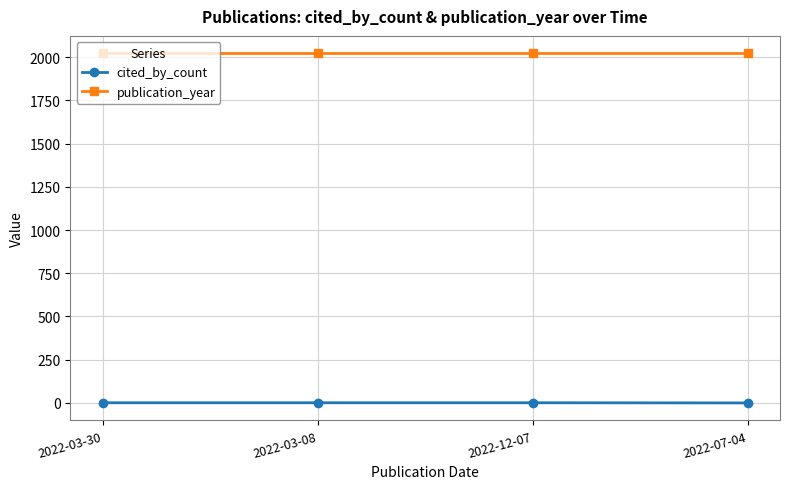

At how many categories does at least one series exceed 1796?

4